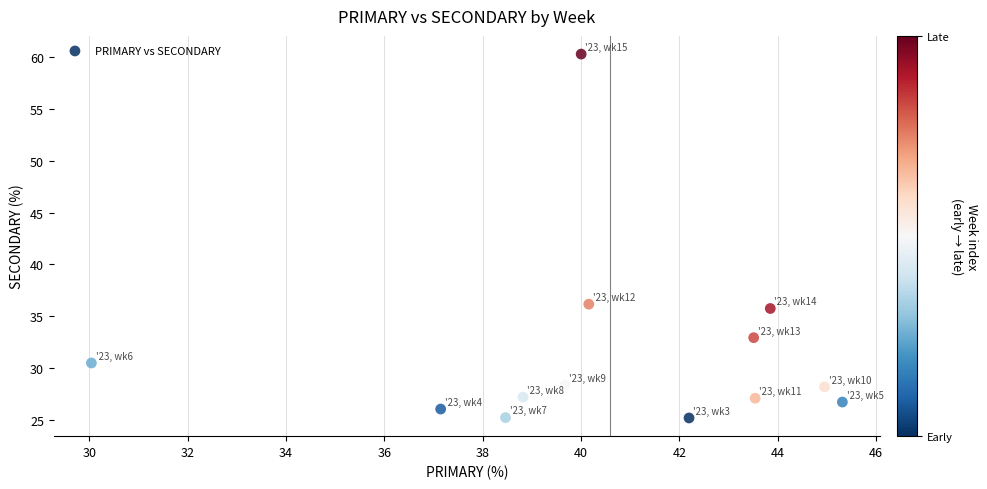

What is the range of X values (max minus min)?

15.3